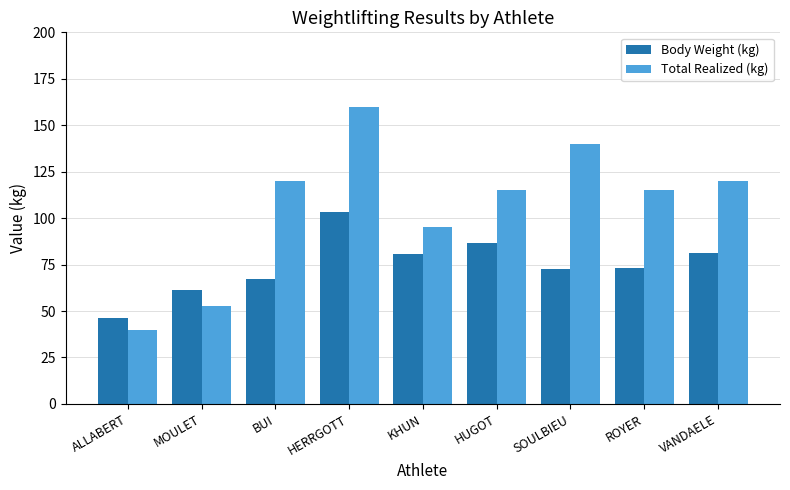

What is the value of the Body Weight (kg) bar at the 7th from the left?

72.6